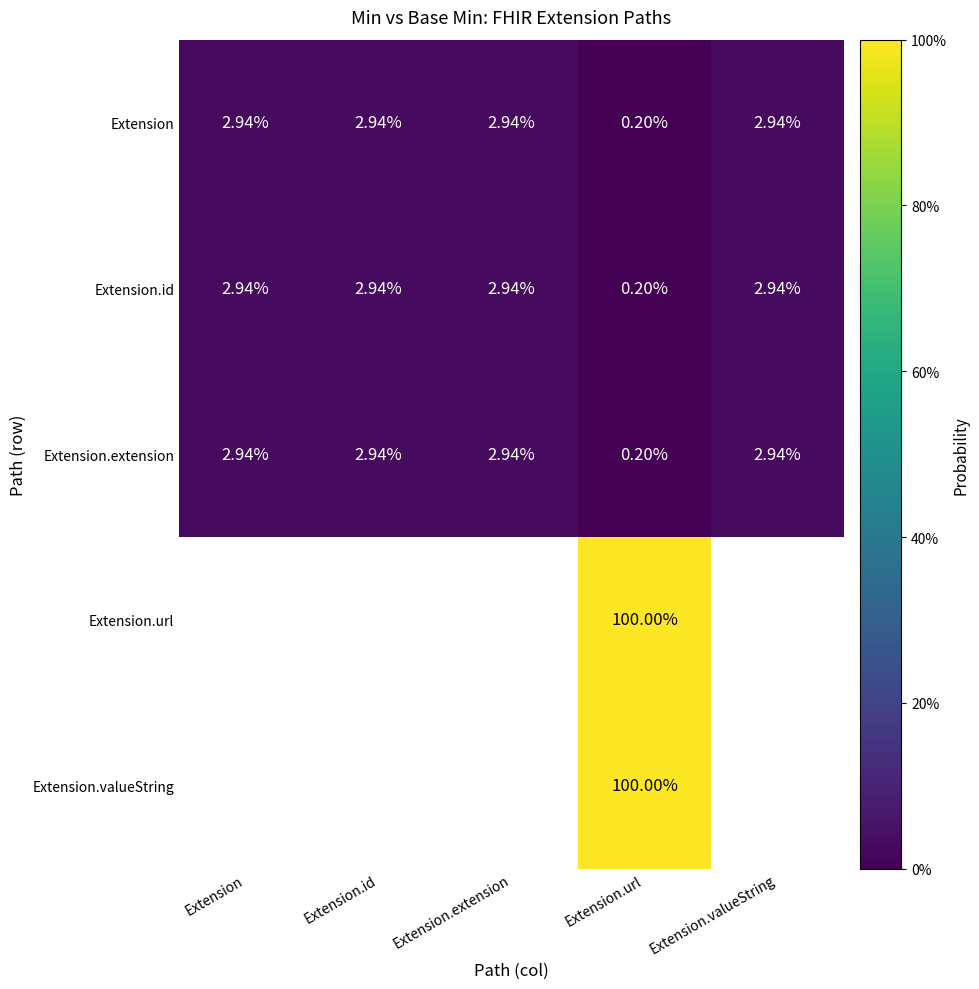

How many data points in Extension are less than 2?

1